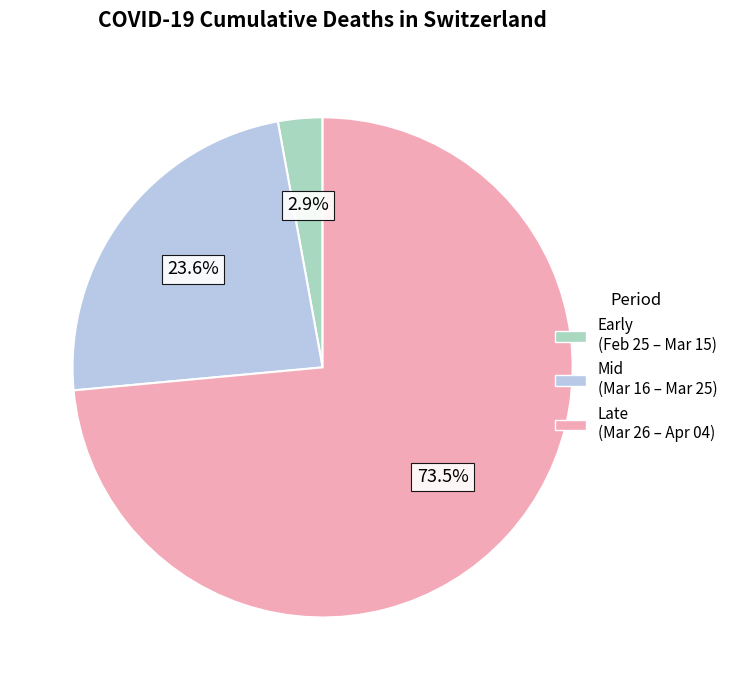

Which category has the biggest portion of the pie?

Late (Mar 26 – Apr 04)